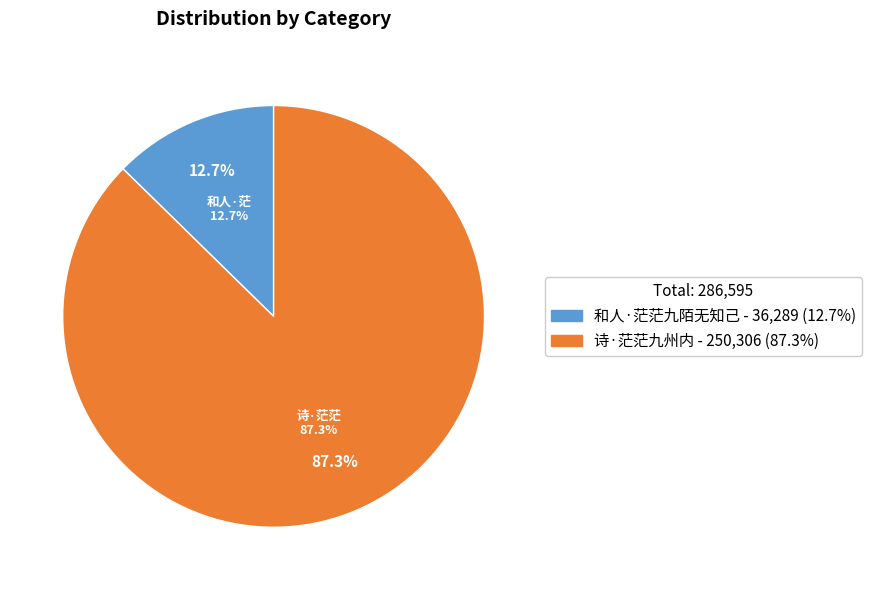

Does 诗·茫茫九州内 represent more than half of the total?

Yes